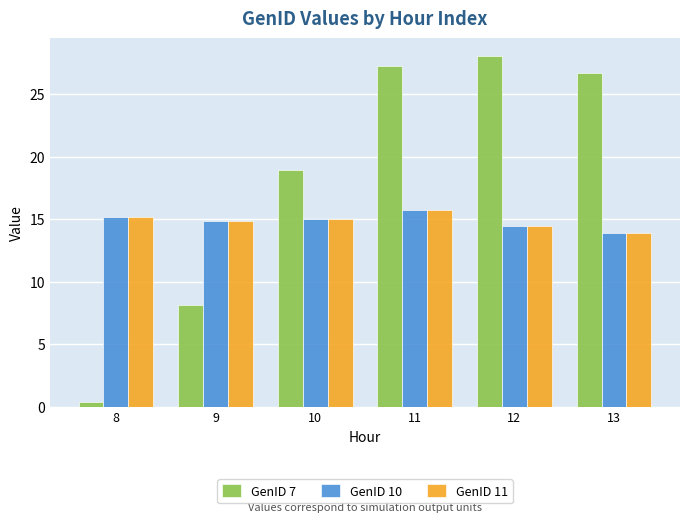

What is the sum of all GenID 11 values?

89.0